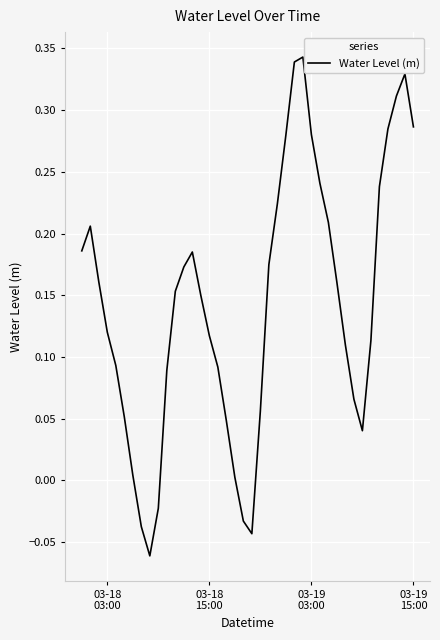

What is the difference between the maximum and minimum values?

0.4